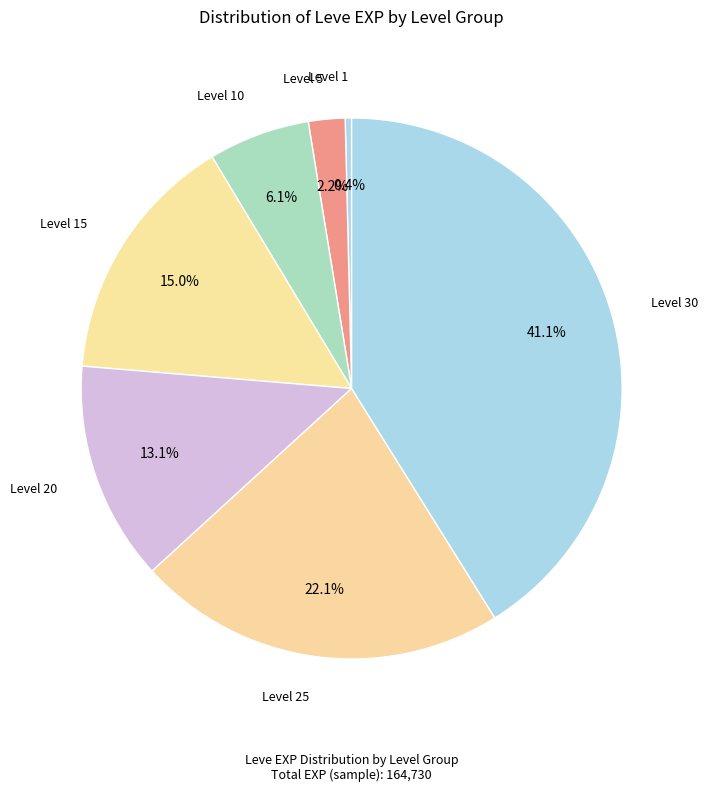

Does any single category account for the majority?

No